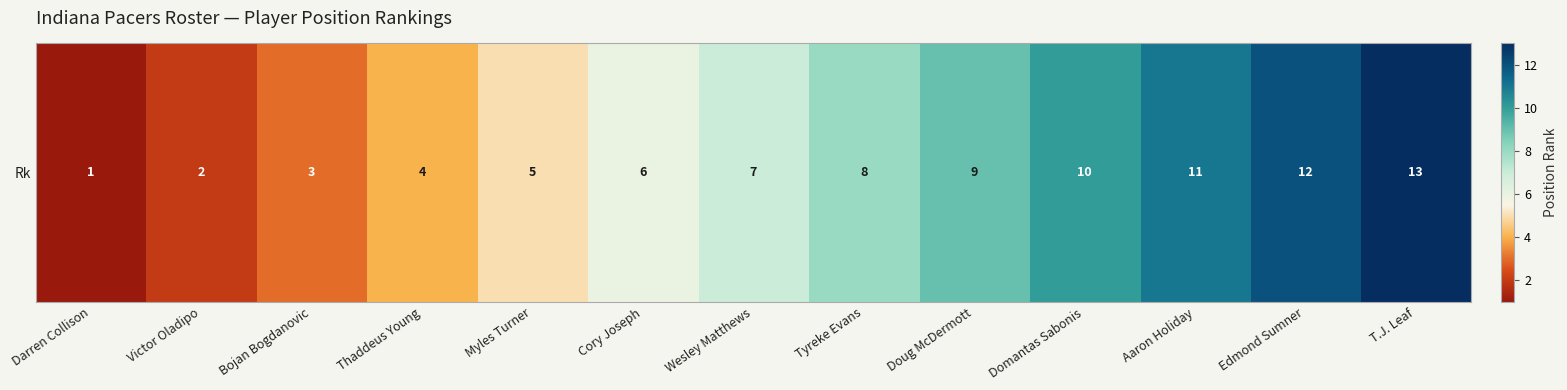

What is the minimum value shown in the chart?

1